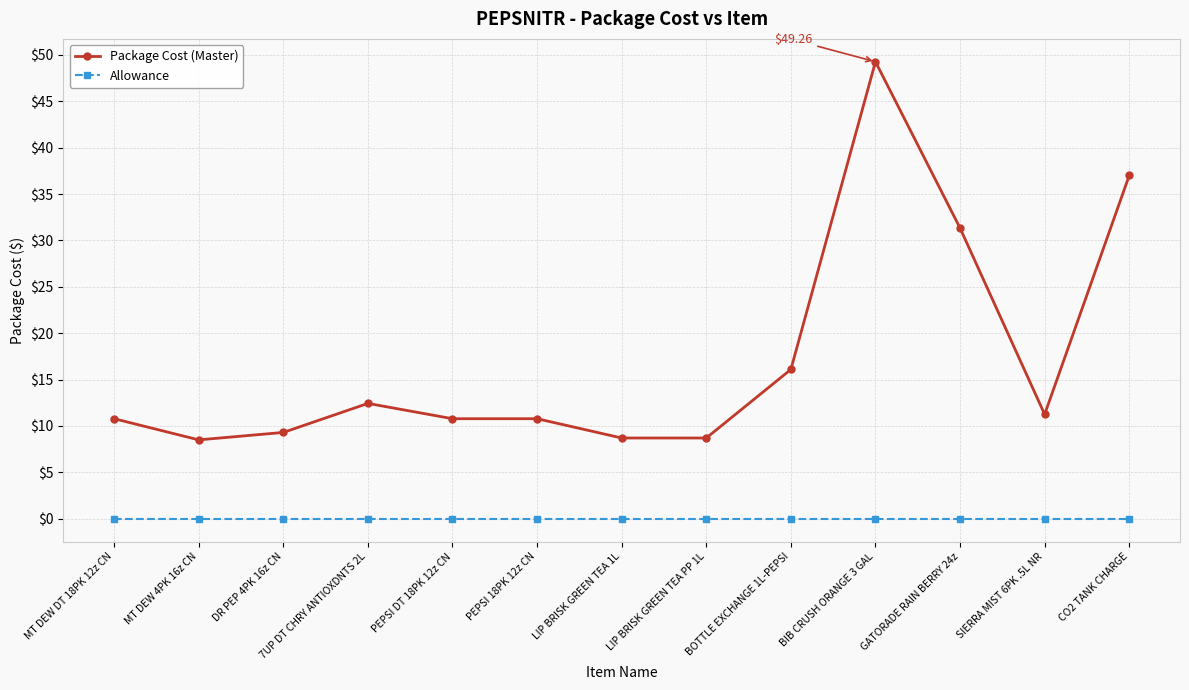

What is the label of the 2nd point from the left?

MT DEW 4PK 16z CN